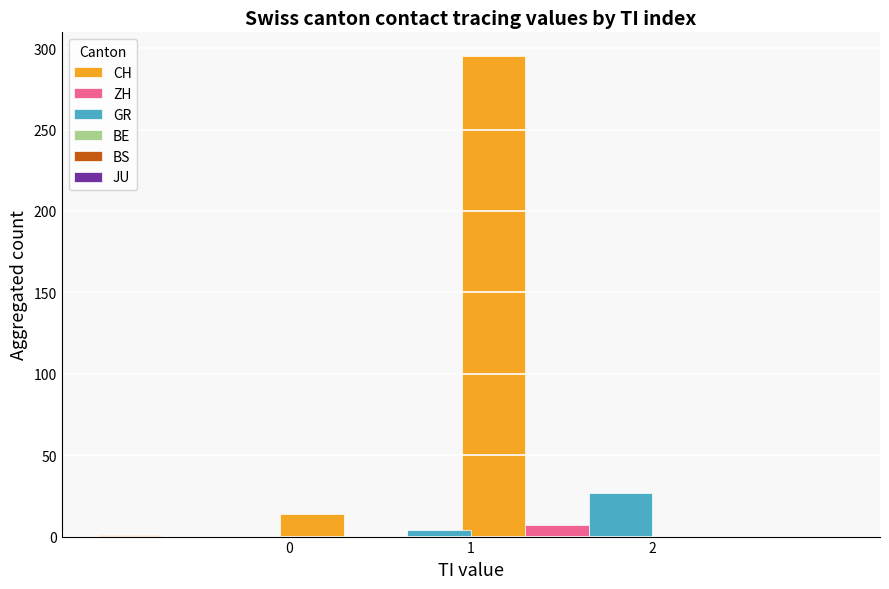

What is the greatest value displayed?

295